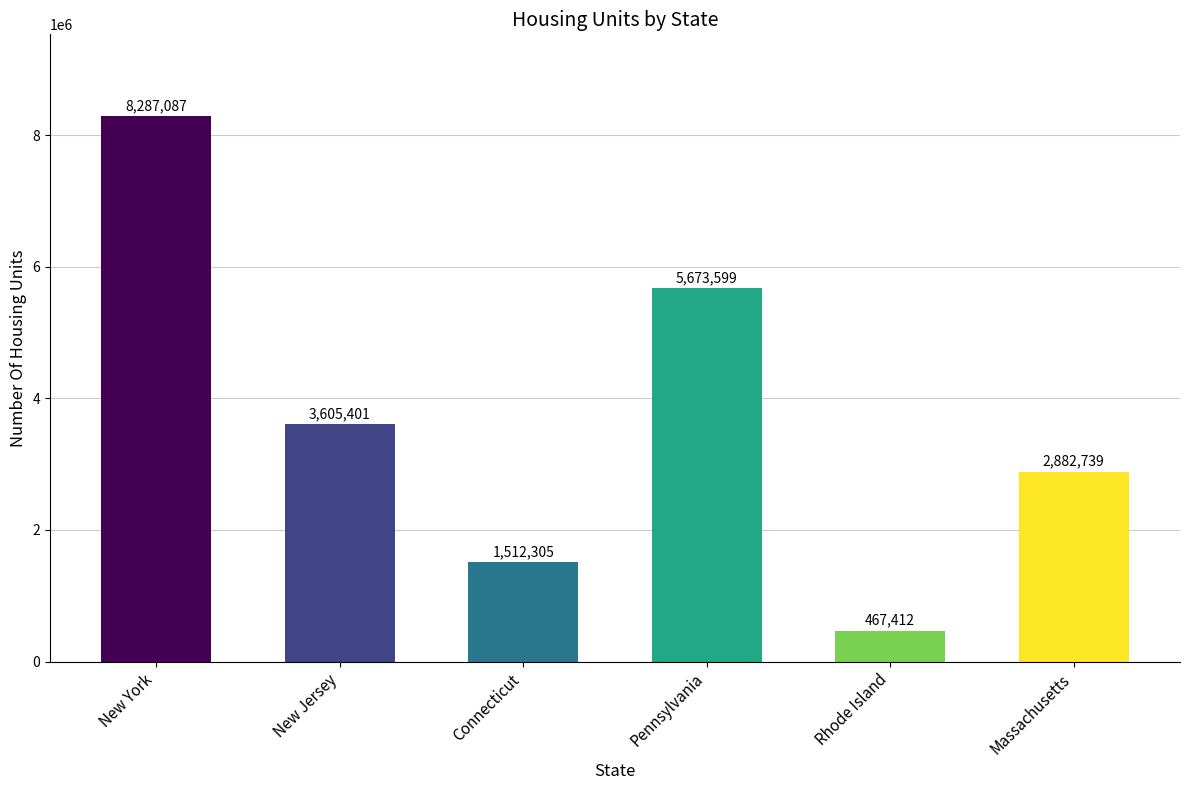

What is the label of the 5th bar from the left?

Rhode Island